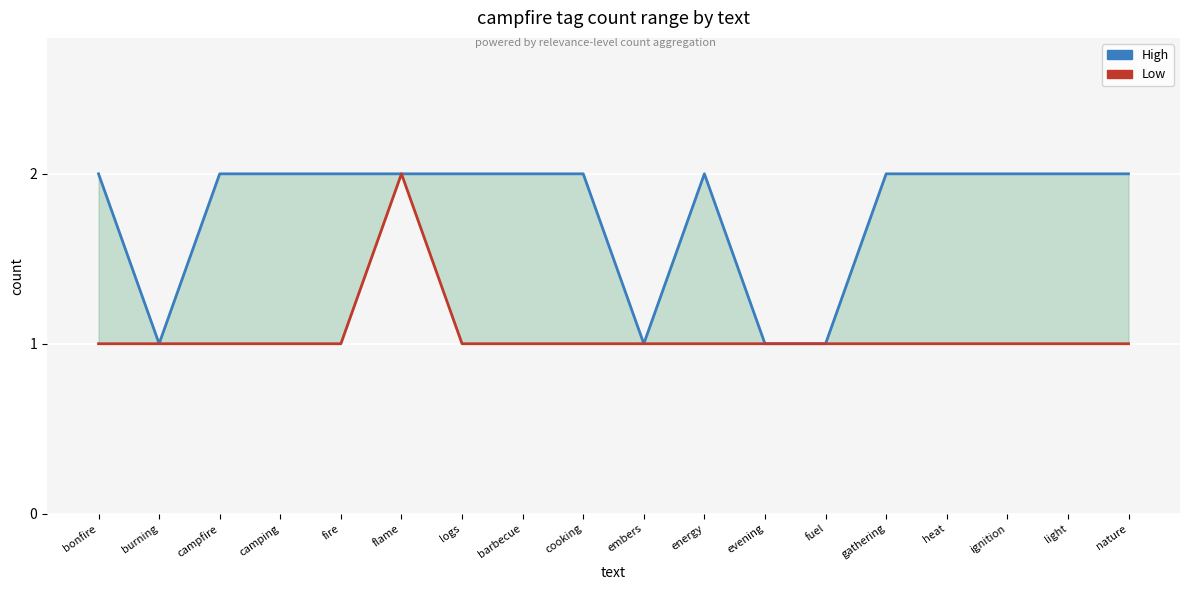

What is the value of the Low point at the 3rd from the left?

1